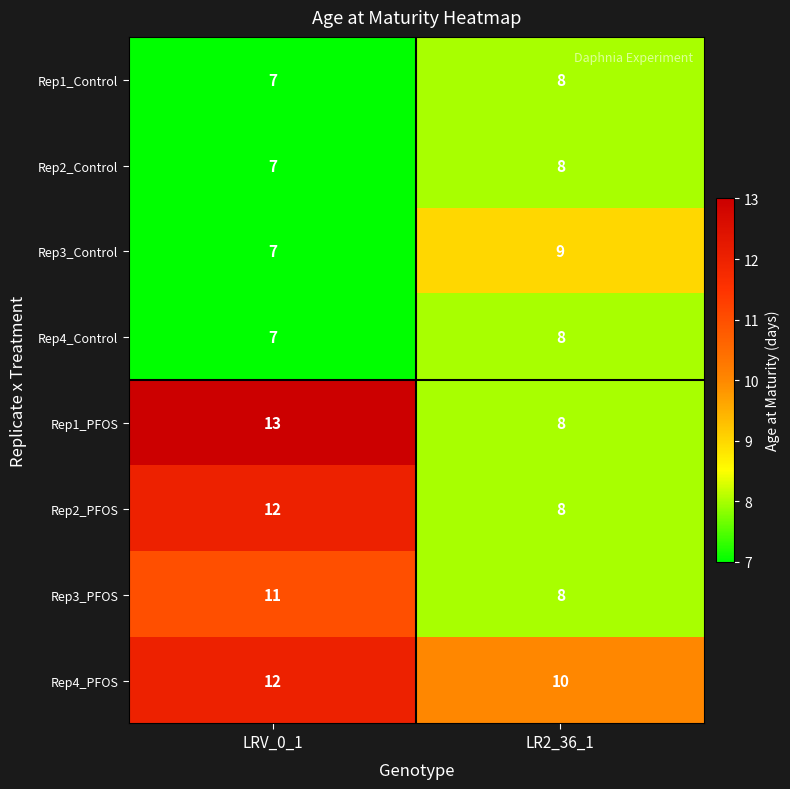

Where is Rep3_Control nearest to the value 8?

LRV_0_1